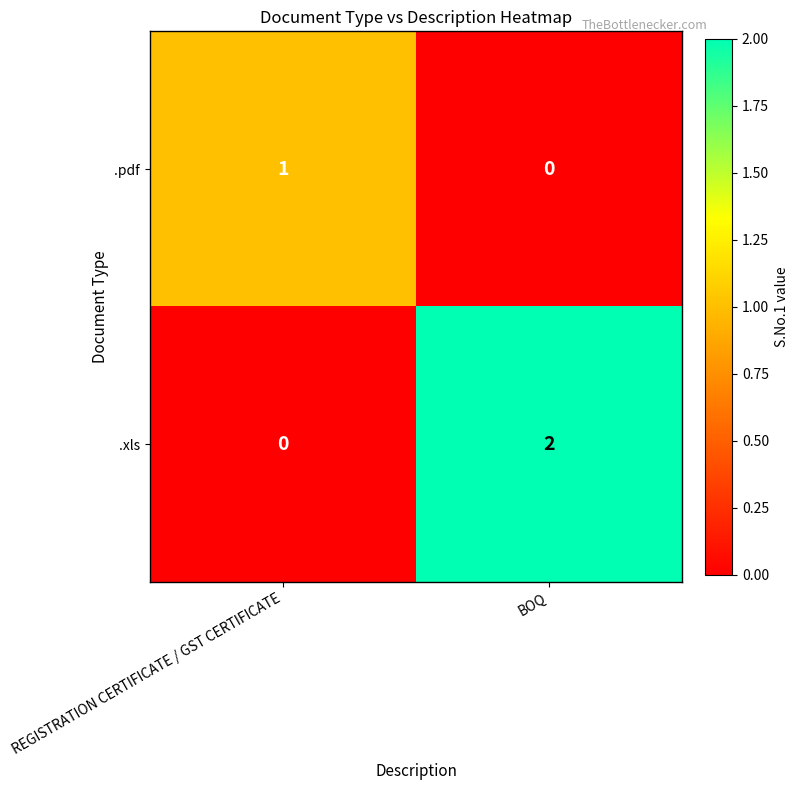

Is it true that .pdf equals 1 at REGISTRATION CERTIFICATE / GST CERTIFICATE?

True